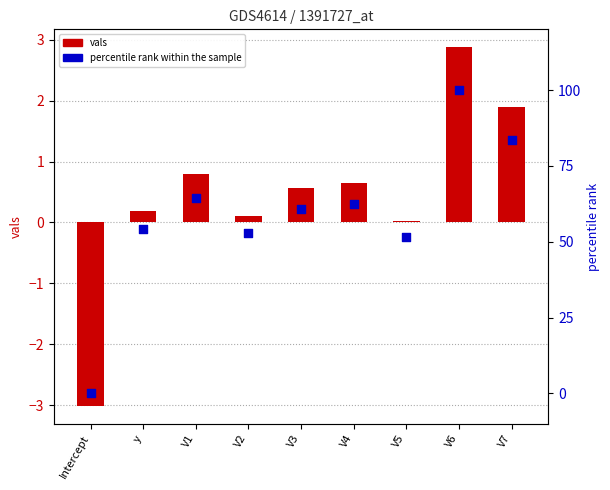

Which series contains the lowest Y value?

vals